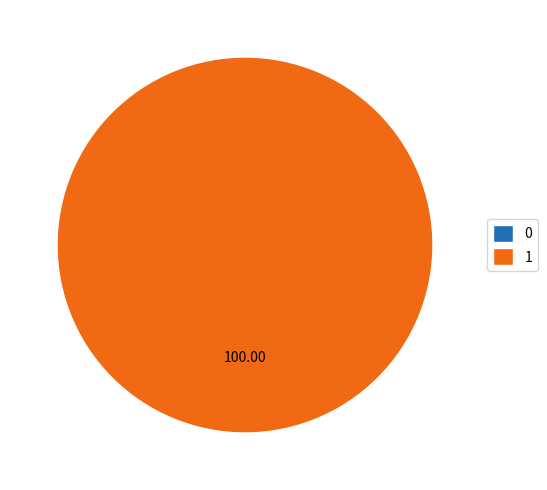

Does any single category account for the majority?

Yes